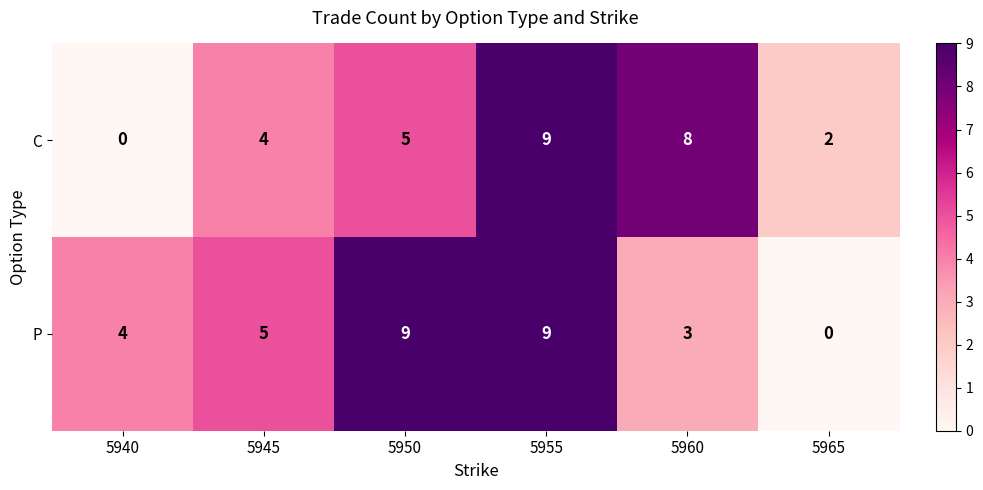

What is the approximate value of P at 5940?

4